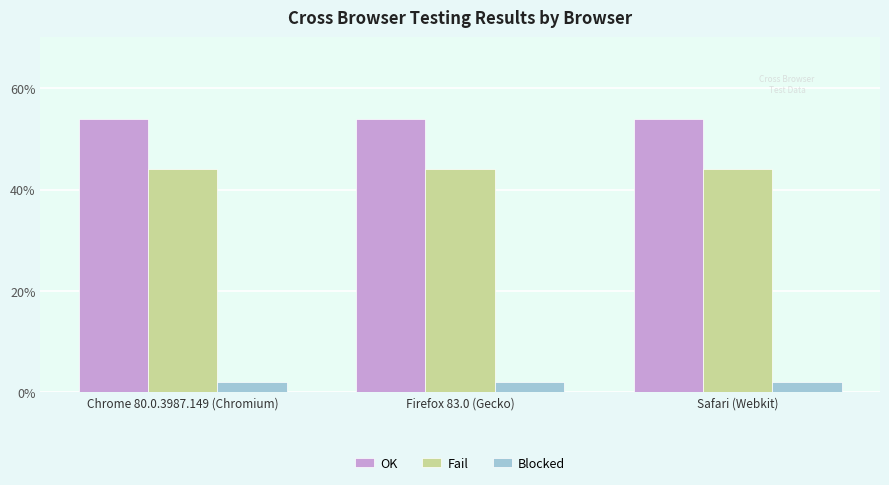

At which category is the sum across all series the highest?

Chrome 80.0.3987.149 (Chromium)